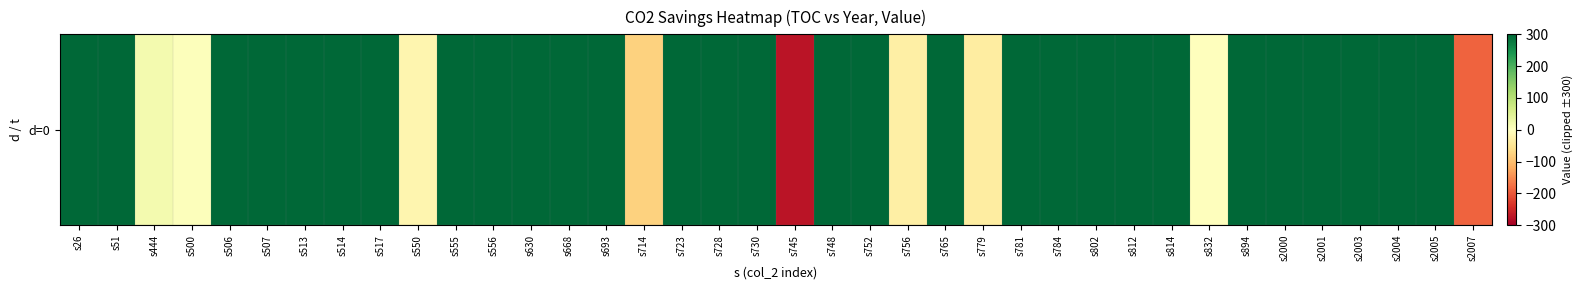

Reading left to right, transcribe all the data shown in this chart.

300.0	300.0	17.8	3.4	300.0	300.0	300.0	300.0	300.0	-17.0	300.0	300.0	300.0	300.0	300.0	-77.3	300.0	300.0	300.0	-274.1	300.0	300.0	-29.8	300.0	-34.8	300.0	300.0	300.0	300.0	300.0	-0.7	300.0	300.0	300.0	300.0	300.0	300.0	-189.3